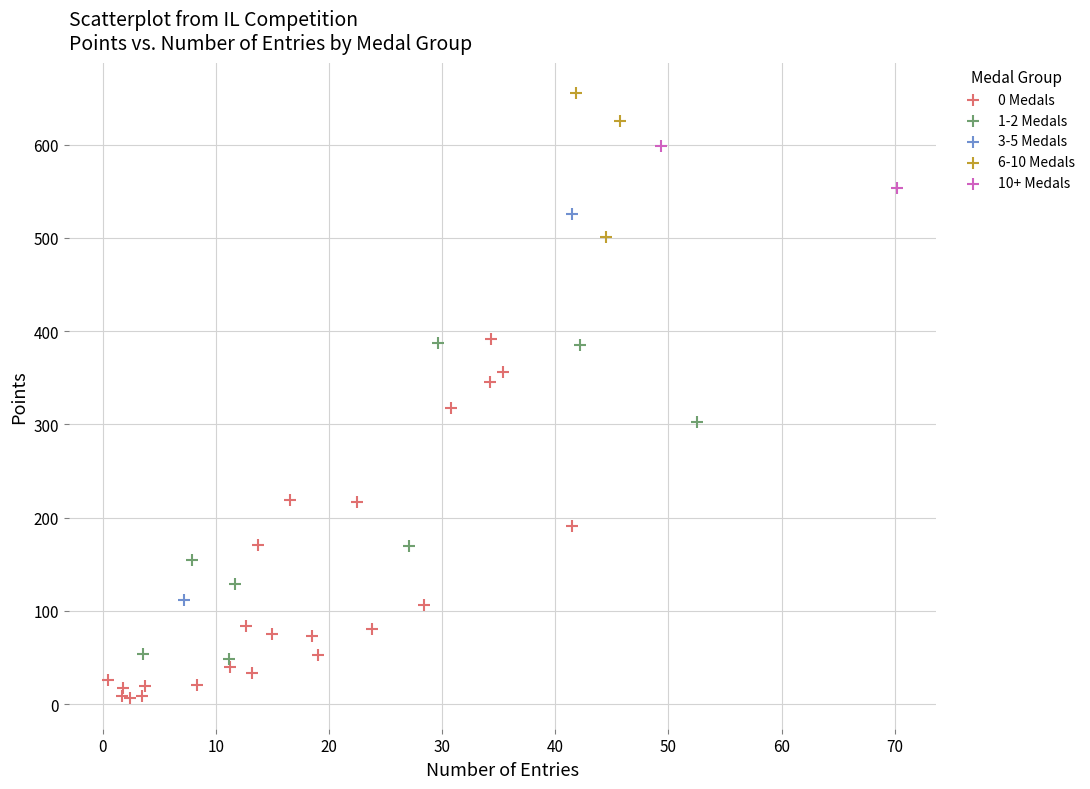

Which series reaches the maximum Y coordinate?

6-10 Medals